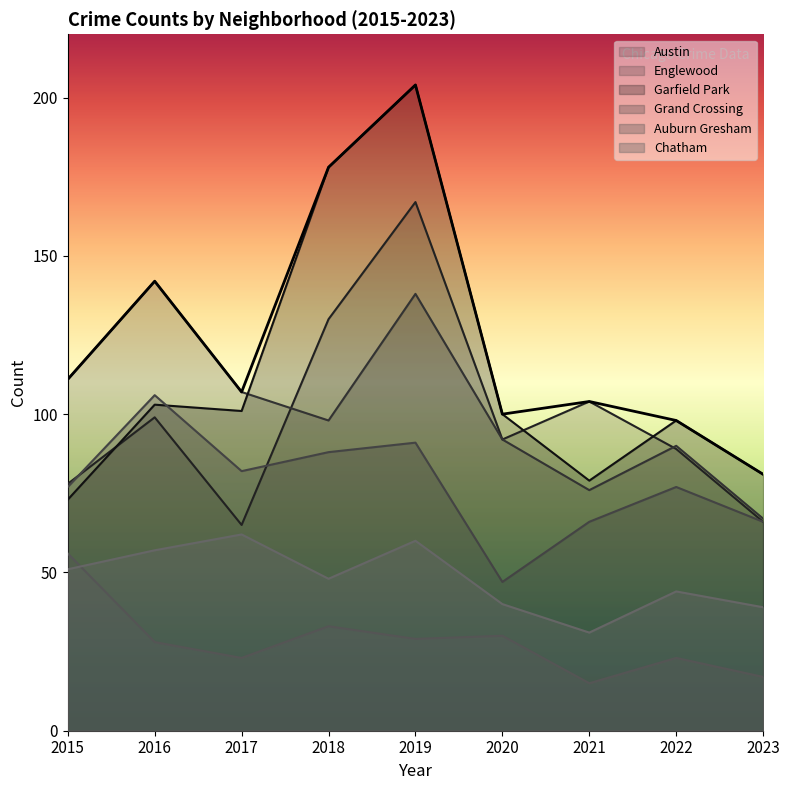

What is the value of the Garfield Park point at the 9th from the left?

81